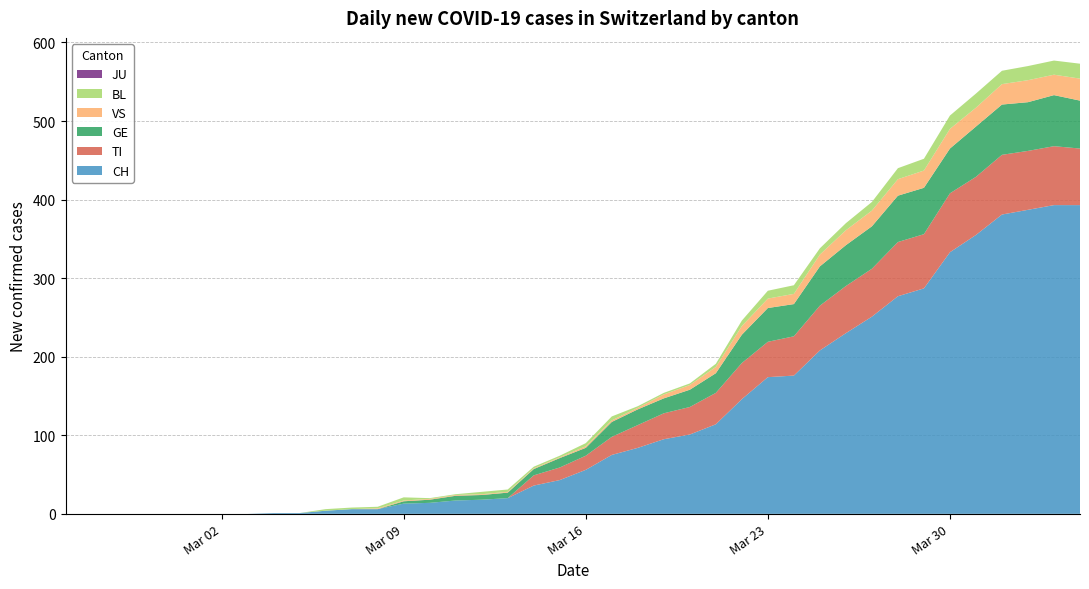

Reading left to right, list all the values displayed in this chart.

CH: 0	0	0	0	0	0	0	0	1	1	4	6	6	13	14	17	18	20	36	43	56	75	84	95	101	114	146	174	176	208	230	251	277	287	333	355	381	387	393	393
TI: 0	0	0	0	0	0	0	0	0	0	0	0	0	0	0	0	0	0	13	16	18	23	29	33	35	40	46	45	50	57	60	61	69	69	75	74	76	75	75	72
GE: 0	0	0	0	0	0	0	0	0	0	0	0	0	3	4	6	6	7	8	12	10	19	20	19	22	25	36	43	41	50	52	54	59	59	57	64	64	62	65	61
VS: 0	0	0	0	0	0	0	0	0	0	0	0	1	1	1	1	1	1	1	1	2	2	2	5	6	8	11	12	13	15	19	20	21	22	25	24	26	28	26	28
BL: 0	0	0	0	0	0	0	0	0	0	2	2	2	4	1	1	3	3	2	2	4	5	2	2	2	4	7	10	11	8	9	11	14	15	17	18	17	18	18	19
JU: 0	0	0	0	0	0	0	0	0	0	0	0	0	0	0	0	0	0	0	0	0	0	0	0	0	0	0	0	0	0	0	0	0	0	0	0	0	0	0	0